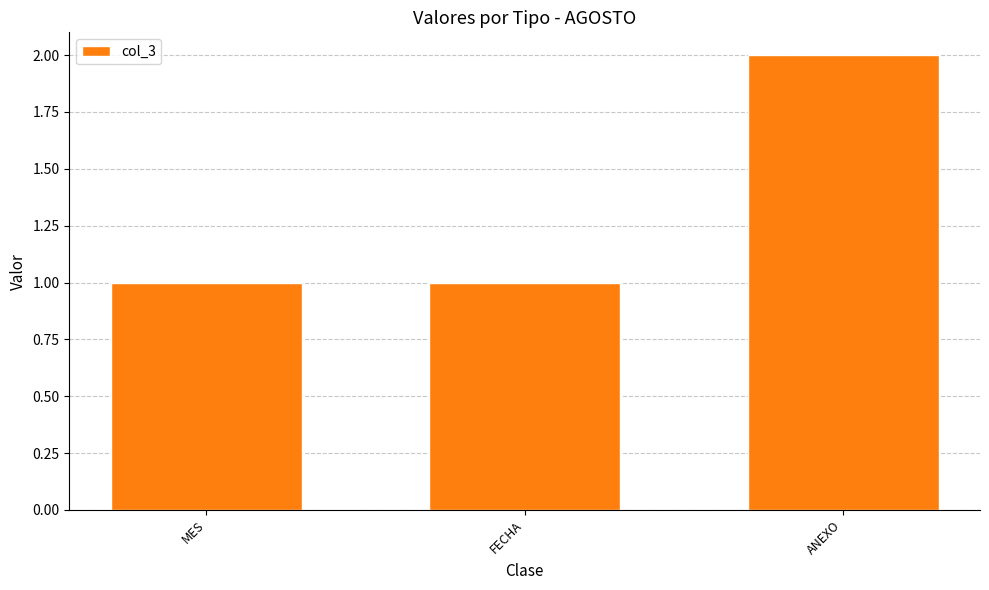

Count the number of data series in this chart.

1